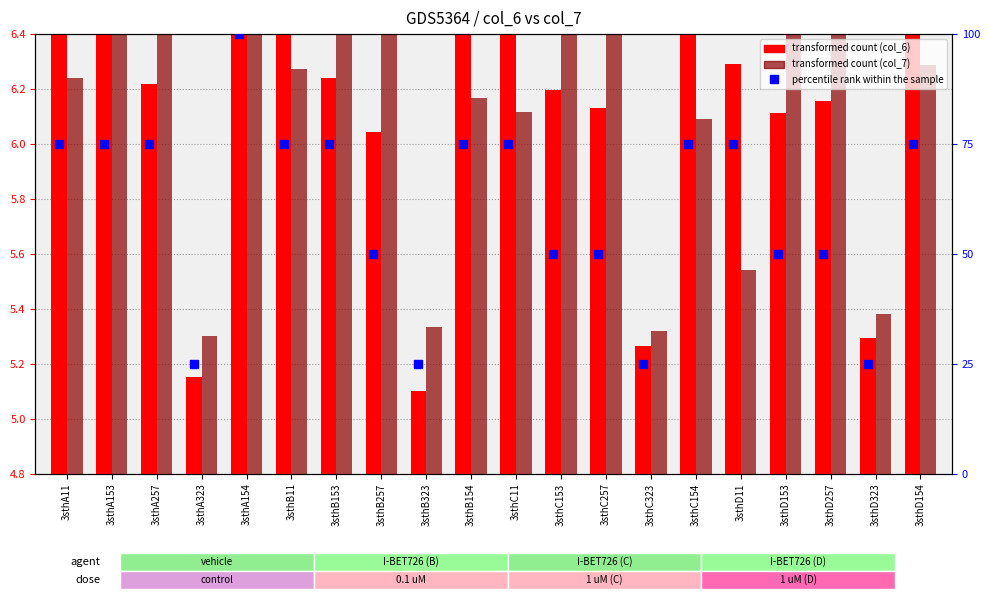

Which series contains the lowest Y value?

col_6 (transformed count)